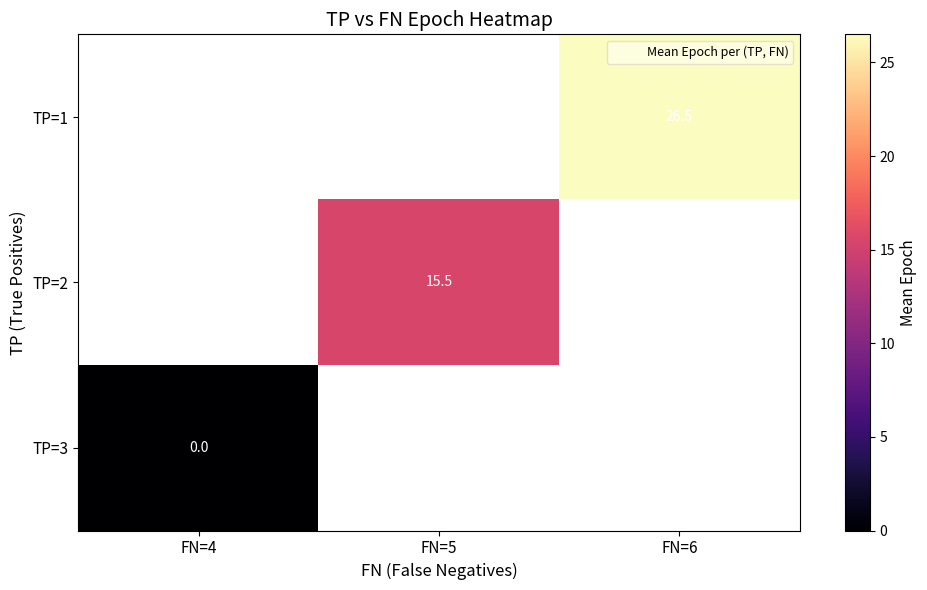

How many data points does each series have?

3